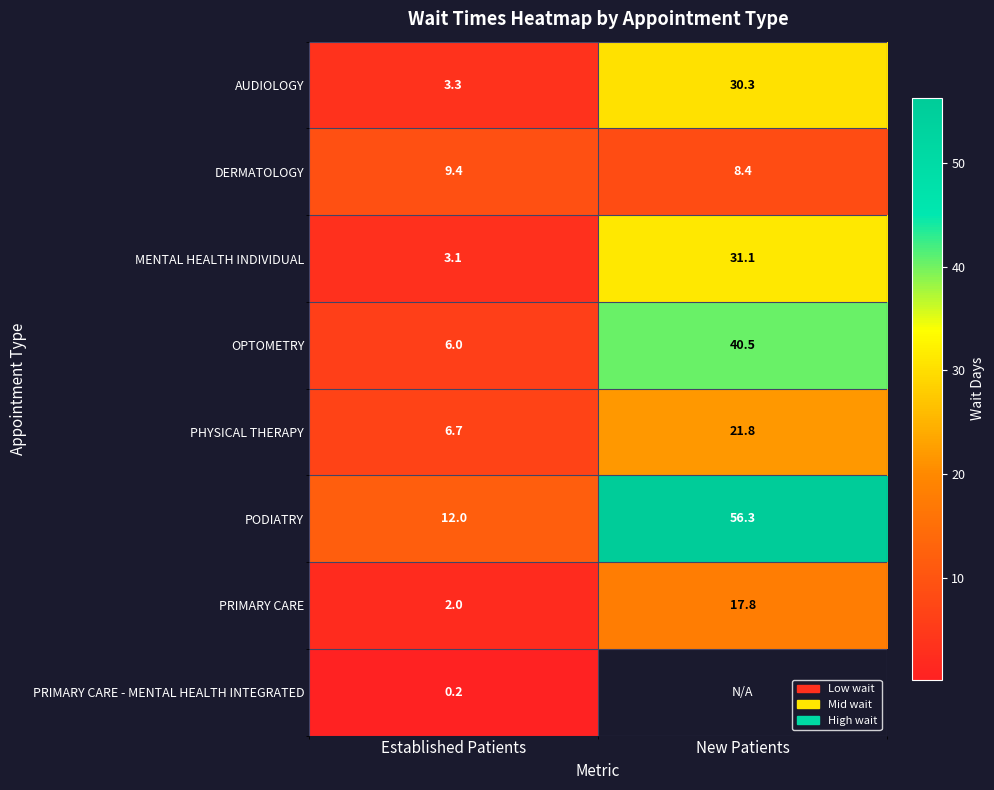

Rank the categories by AUDIOLOGY value from highest to lowest.

New Patients, Established Patients